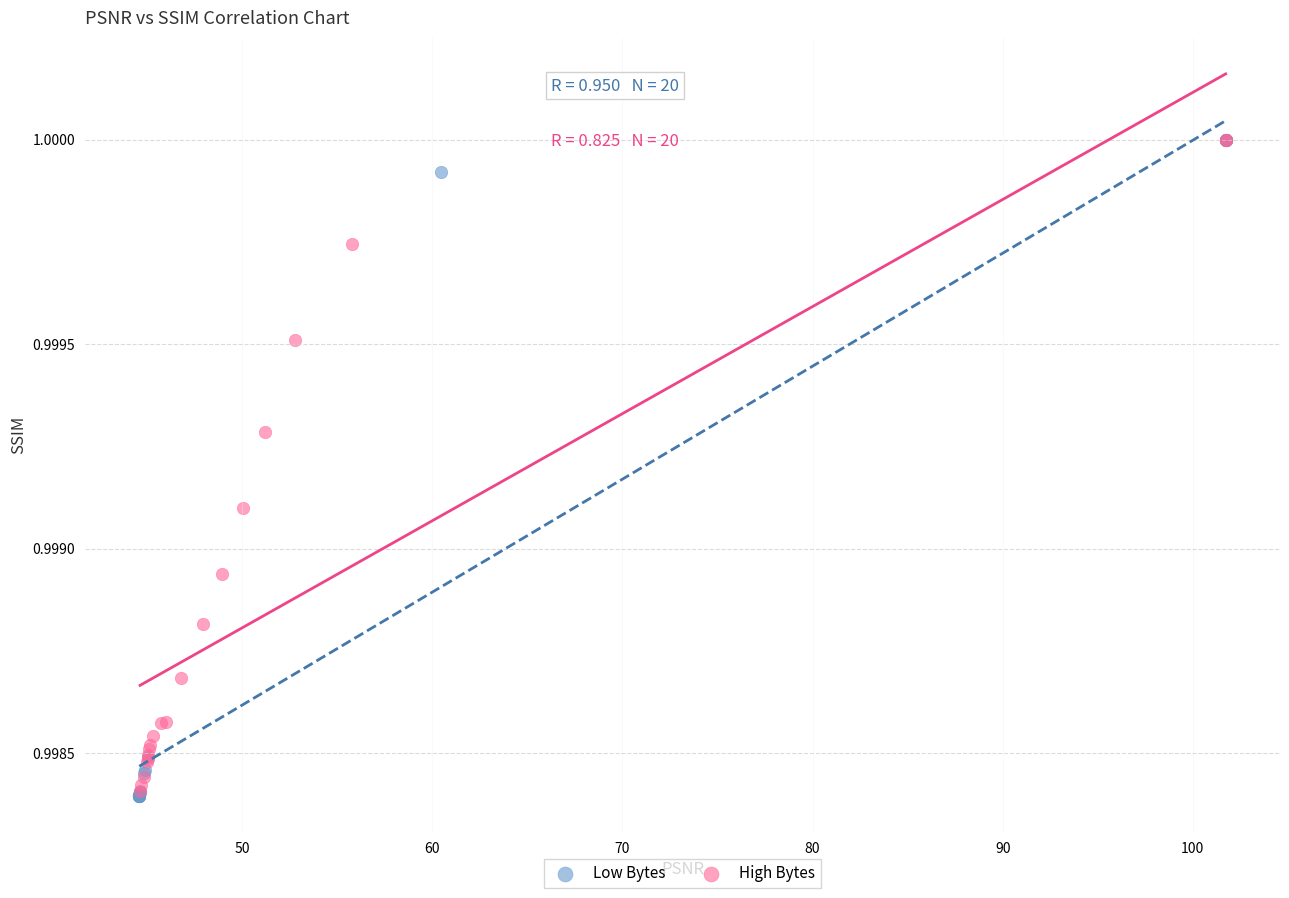

What are all the series names shown in the legend?

Low Bytes, High Bytes